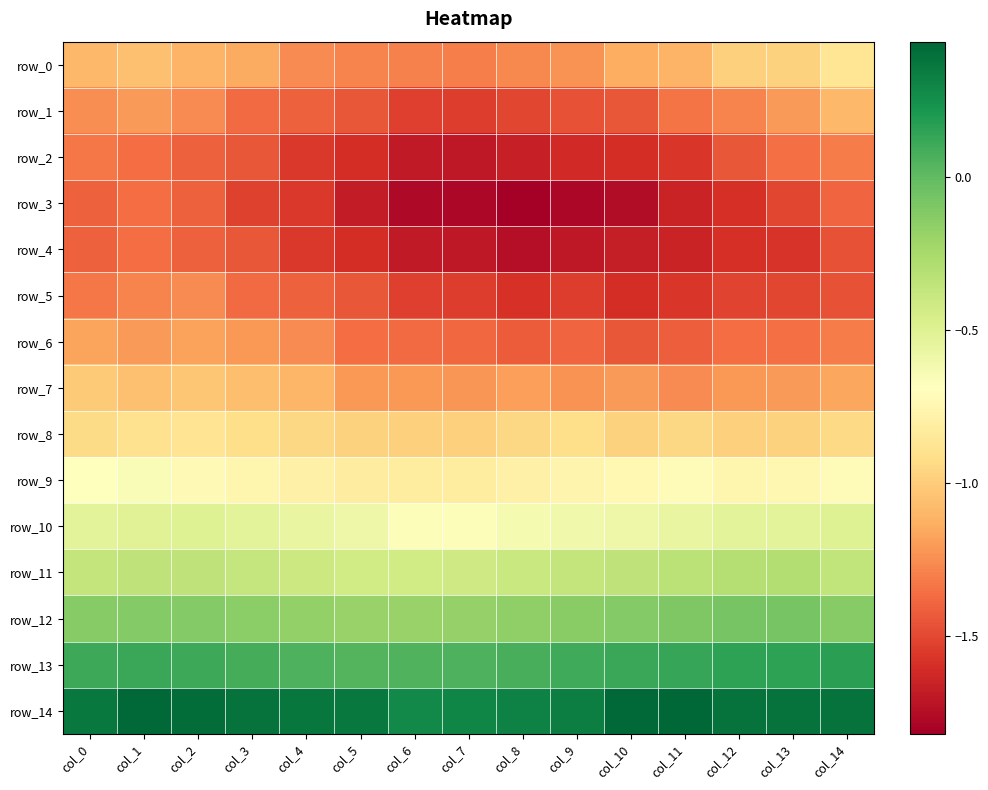

Reading left to right, extract all data points from this chart.

row_0: -1.1	-1.1	-1.1	-1.1	-1.3	-1.3	-1.3	-1.3	-1.3	-1.2	-1.1	-1.1	-1.0	-1.0	-0.9
row_1: -1.3	-1.2	-1.3	-1.4	-1.4	-1.4	-1.5	-1.5	-1.5	-1.5	-1.4	-1.3	-1.3	-1.2	-1.1
row_2: -1.3	-1.4	-1.4	-1.4	-1.6	-1.6	-1.7	-1.7	-1.7	-1.6	-1.6	-1.6	-1.4	-1.4	-1.3
row_3: -1.4	-1.4	-1.4	-1.5	-1.6	-1.7	-1.8	-1.8	-1.8	-1.8	-1.8	-1.6	-1.6	-1.5	-1.4
row_4: -1.4	-1.4	-1.4	-1.4	-1.6	-1.6	-1.7	-1.7	-1.7	-1.7	-1.7	-1.6	-1.6	-1.6	-1.5
row_5: -1.3	-1.3	-1.3	-1.4	-1.4	-1.4	-1.5	-1.5	-1.6	-1.5	-1.6	-1.6	-1.5	-1.5	-1.5
row_6: -1.2	-1.2	-1.2	-1.2	-1.3	-1.4	-1.4	-1.4	-1.4	-1.4	-1.4	-1.4	-1.4	-1.4	-1.3
row_7: -1.0	-1.1	-1.0	-1.1	-1.1	-1.2	-1.2	-1.2	-1.2	-1.2	-1.2	-1.3	-1.2	-1.2	-1.2
row_8: -0.9	-0.9	-0.9	-0.9	-0.9	-1.0	-1.0	-1.0	-0.9	-0.9	-1.0	-1.0	-1.0	-1.0	-0.9
row_9: -0.7	-0.7	-0.7	-0.8	-0.8	-0.8	-0.8	-0.8	-0.8	-0.8	-0.7	-0.7	-0.8	-0.7	-0.7
row_10: -0.5	-0.5	-0.5	-0.5	-0.6	-0.6	-0.7	-0.7	-0.6	-0.6	-0.6	-0.6	-0.5	-0.5	-0.5
row_11: -0.4	-0.4	-0.3	-0.4	-0.4	-0.4	-0.4	-0.4	-0.4	-0.4	-0.4	-0.3	-0.3	-0.3	-0.4
row_12: -0.1	-0.1	-0.1	-0.1	-0.2	-0.2	-0.2	-0.2	-0.2	-0.1	-0.1	-0.1	-0.1	-0.1	-0.1
row_13: 0.1	0.1	0.1	0.1	0.1	0.0	0.0	0.1	0.1	0.1	0.1	0.1	0.2	0.2	0.2
row_14: 0.4	0.4	0.4	0.4	0.4	0.4	0.3	0.3	0.3	0.3	0.4	0.4	0.4	0.4	0.4